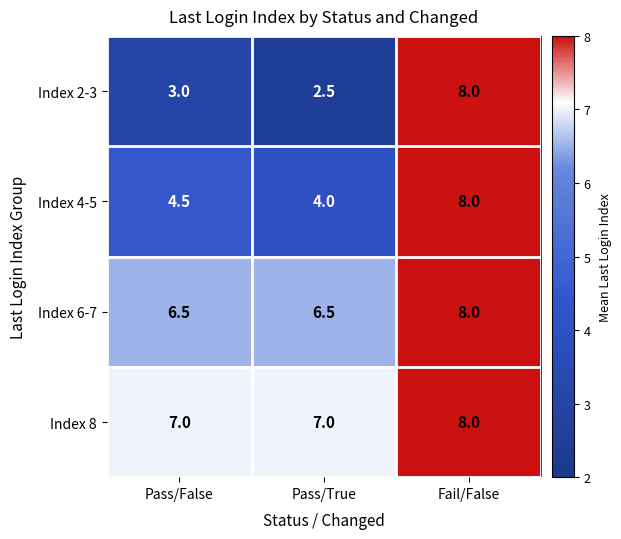

Rank the series at Pass/False from lowest to highest value.

Index 2-3, Index 4-5, Index 6-7, Index 8